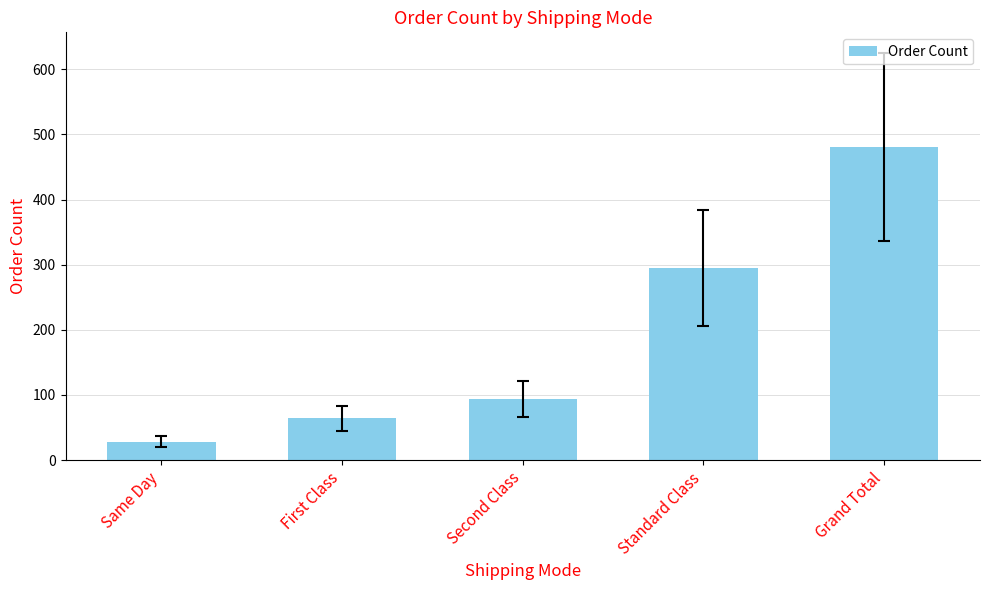

How many data points are less than 94?

2